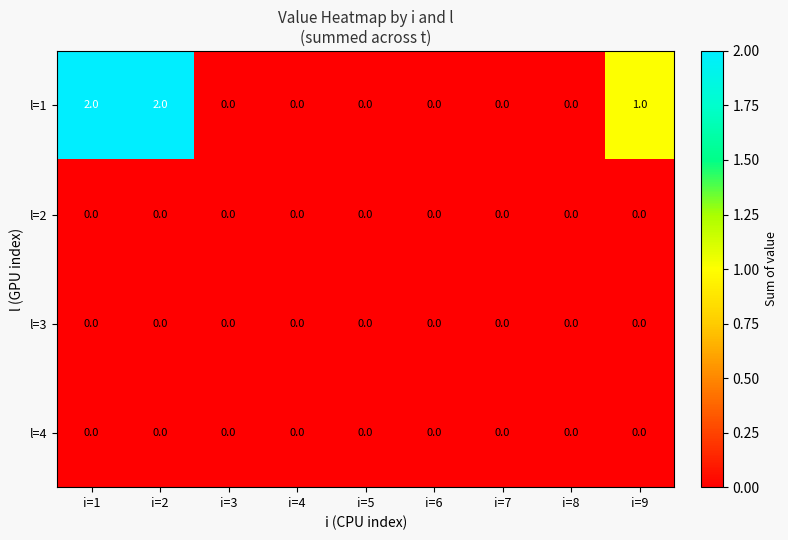

Which series has the largest total across all categories?

l=1